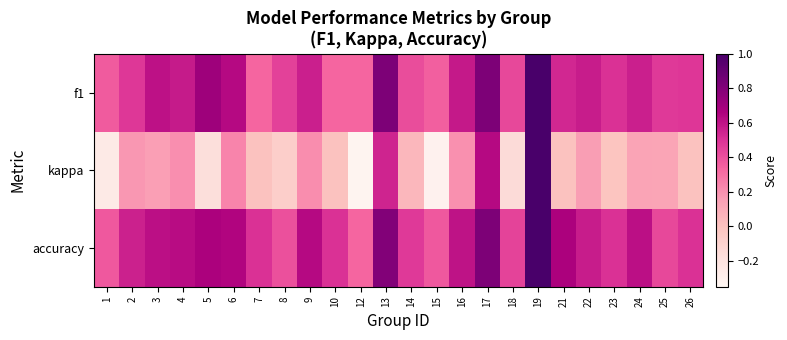

At 14, list the series in order from largest to smallest.

accuracy, f1, kappa